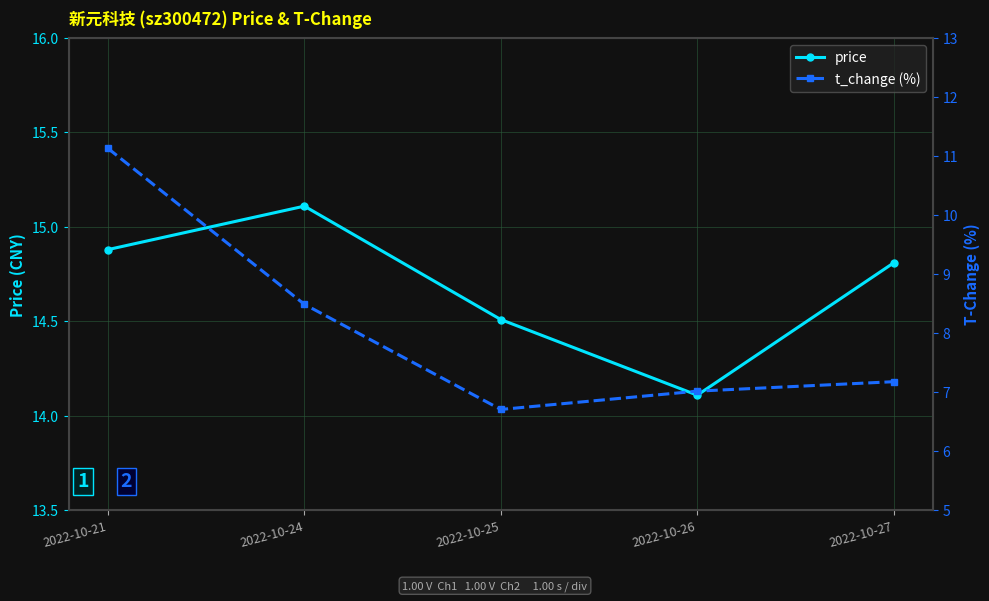

Which has a higher value, 2022-10-21 or 2022-10-25?

2022-10-21